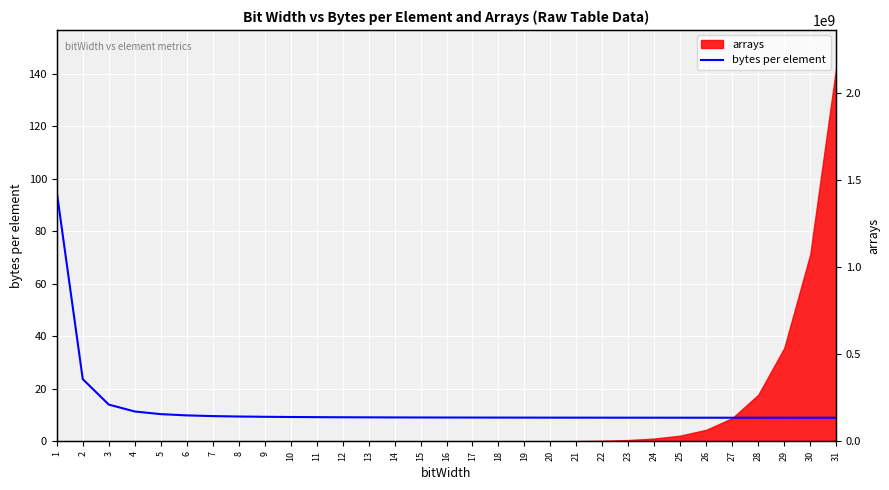

True or false: there are more than 1 points higher than both neighbors.

False